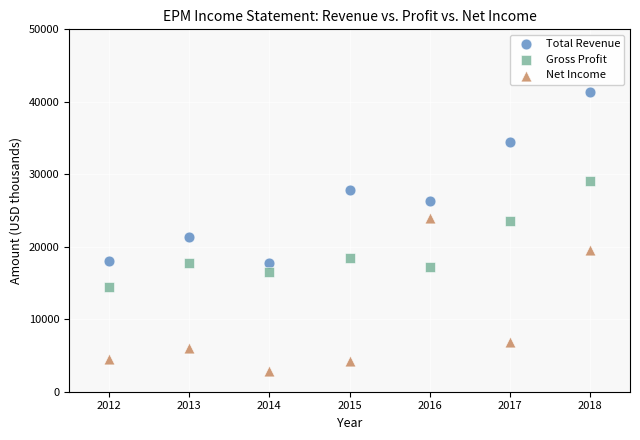

Which series reaches the minimum Y coordinate?

Net Income